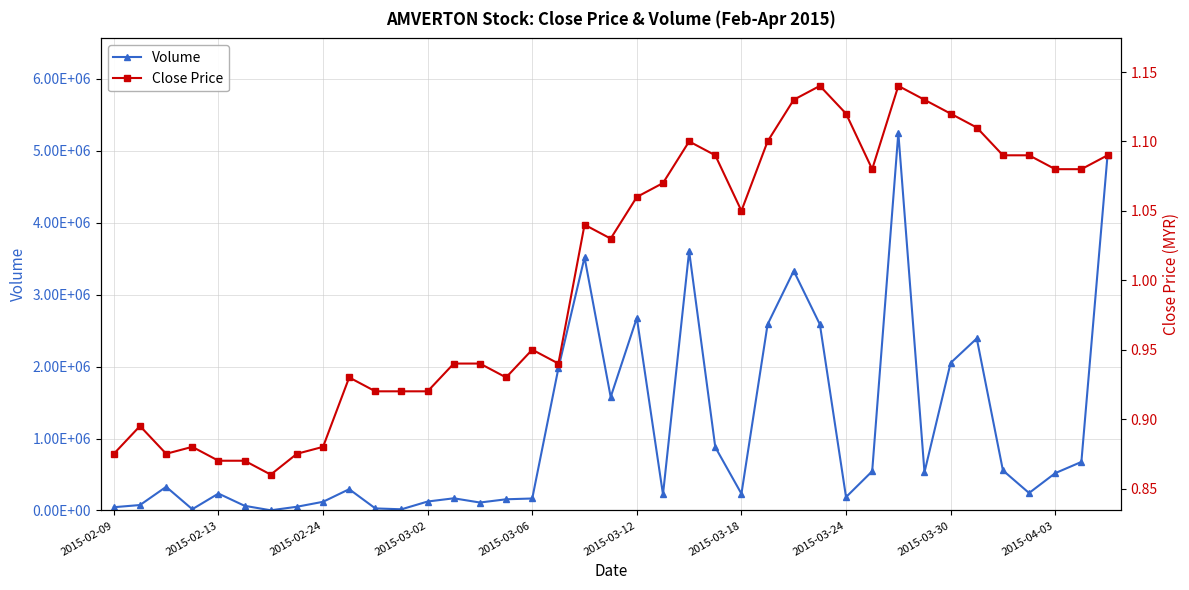

True or false: Volume has a value of 518300.0 at 2015-04-03.

True